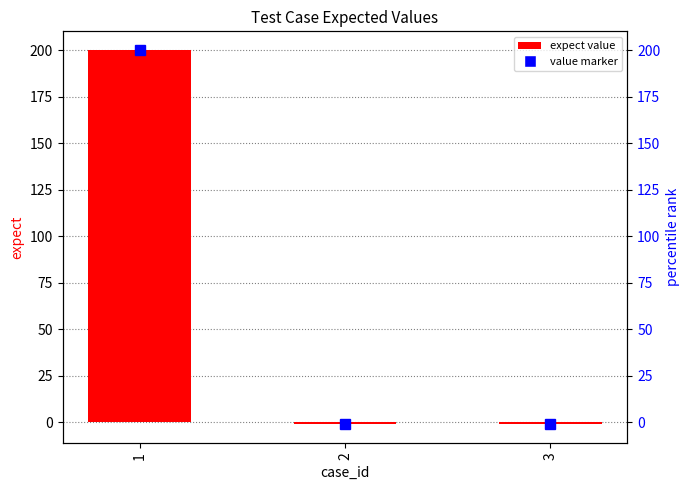

What is the sum of all values?

198